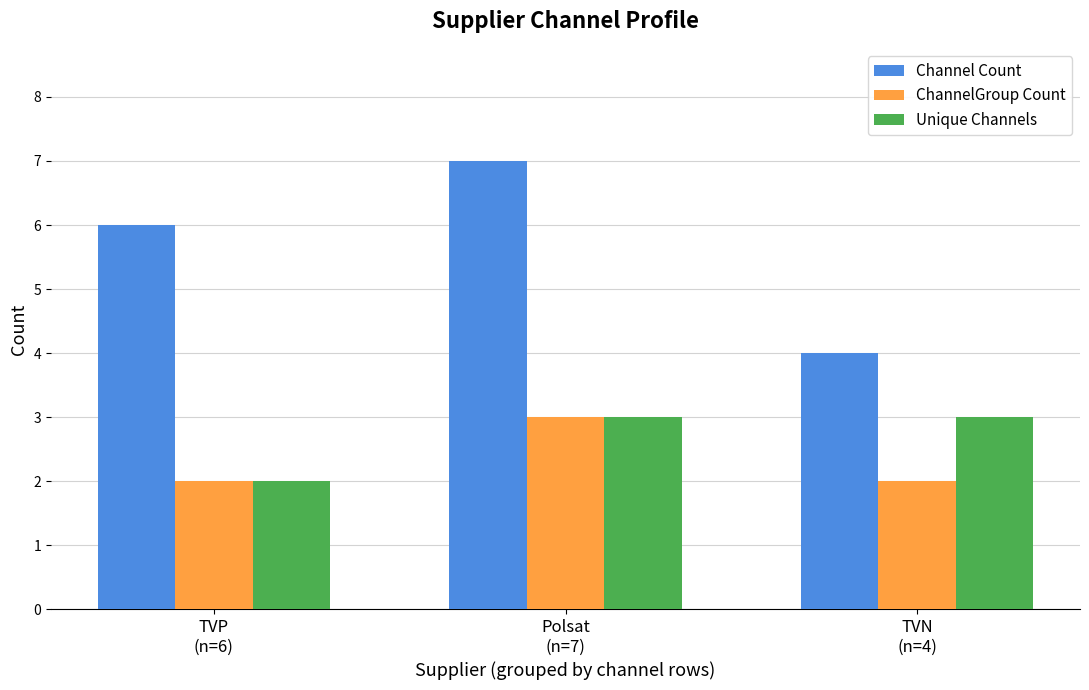

Is it true that ChannelGroup Count equals 1 at TVP
(n=6)?

False